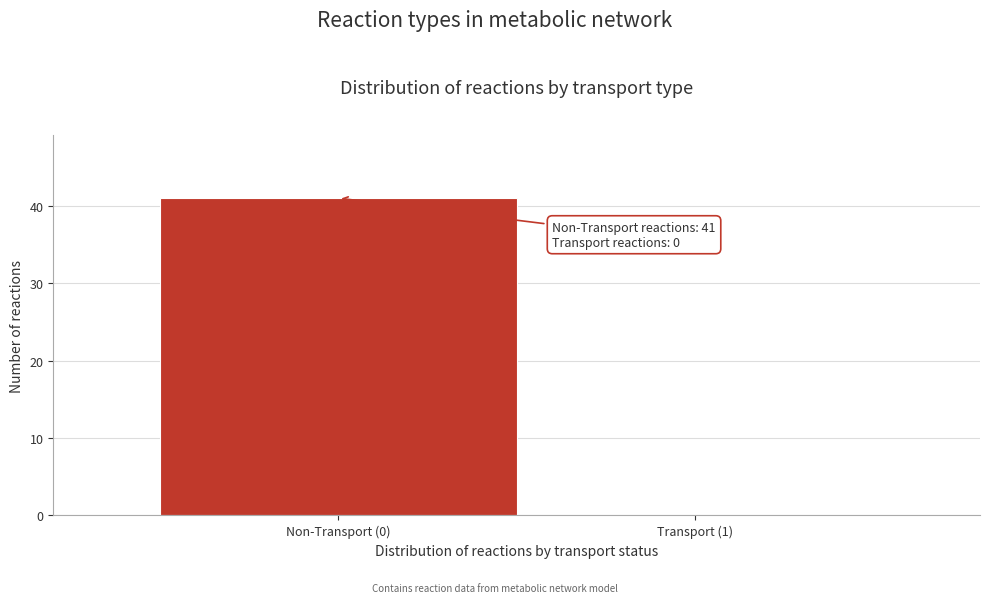

Reading left to right, transcribe all the data shown in this chart.

Non-Transport (0)=41	Transport (1)=0